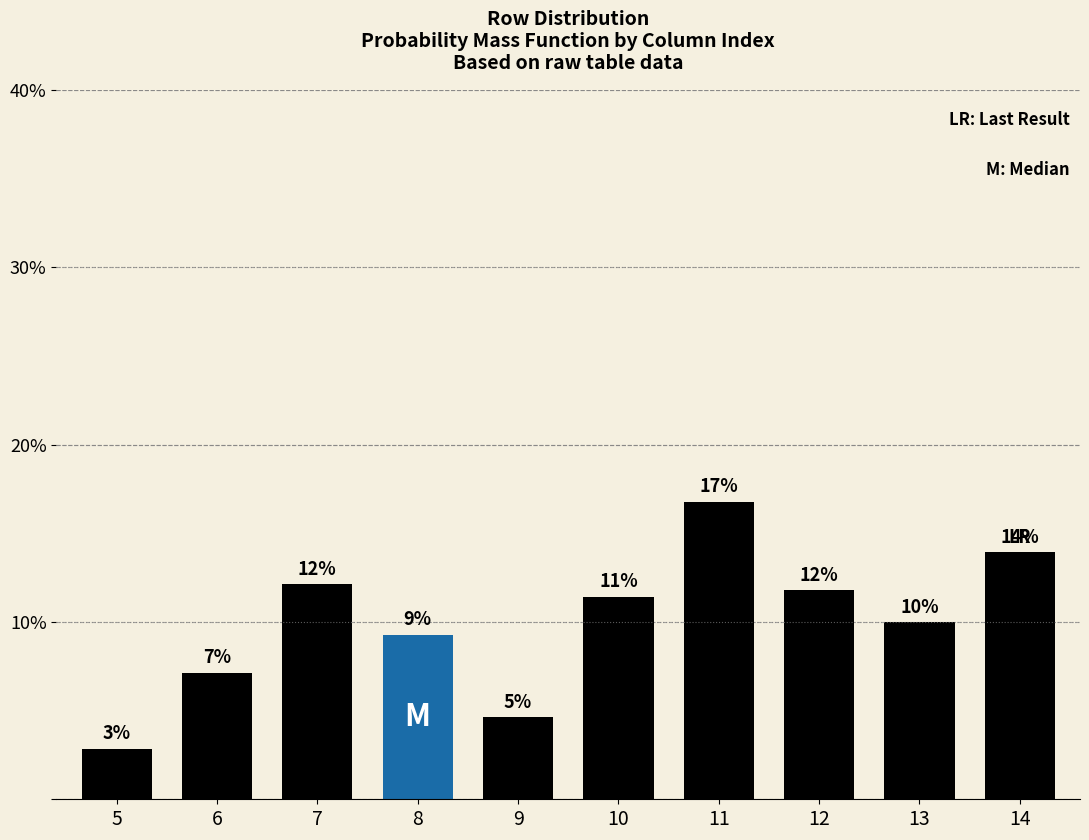

How many bars are there in total?

10